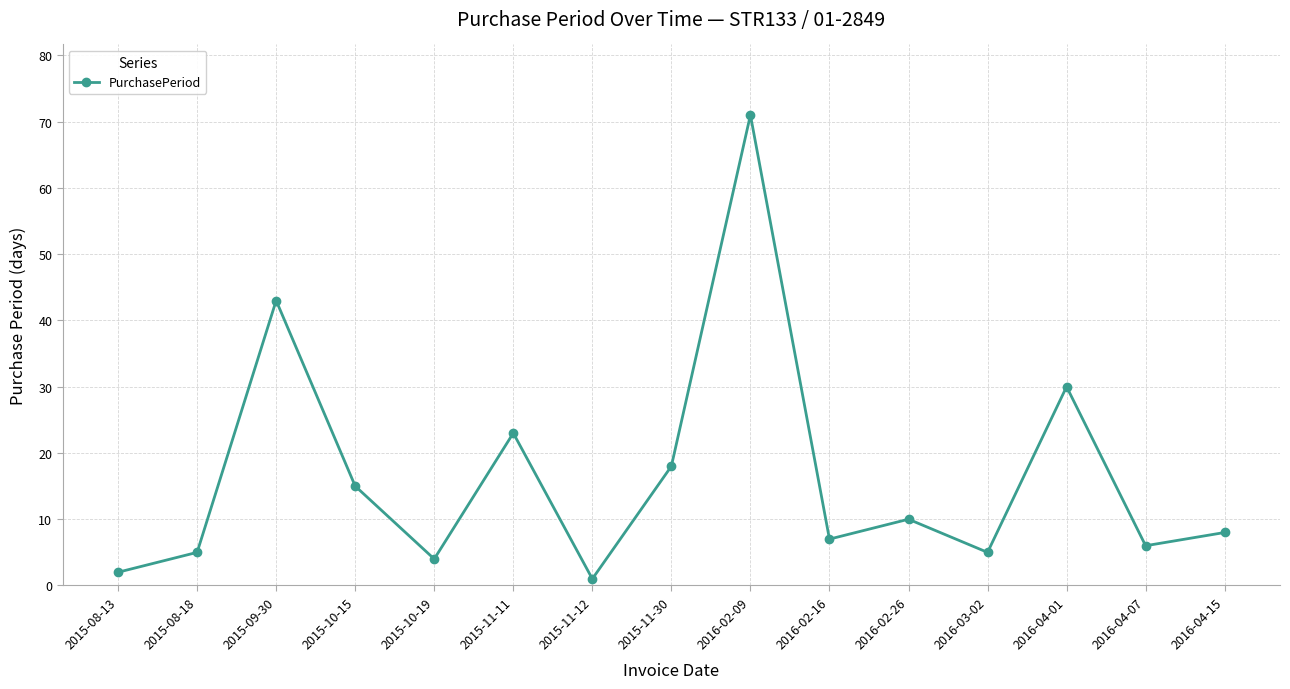

The value at 2016-02-16 is 11. True or false?

False